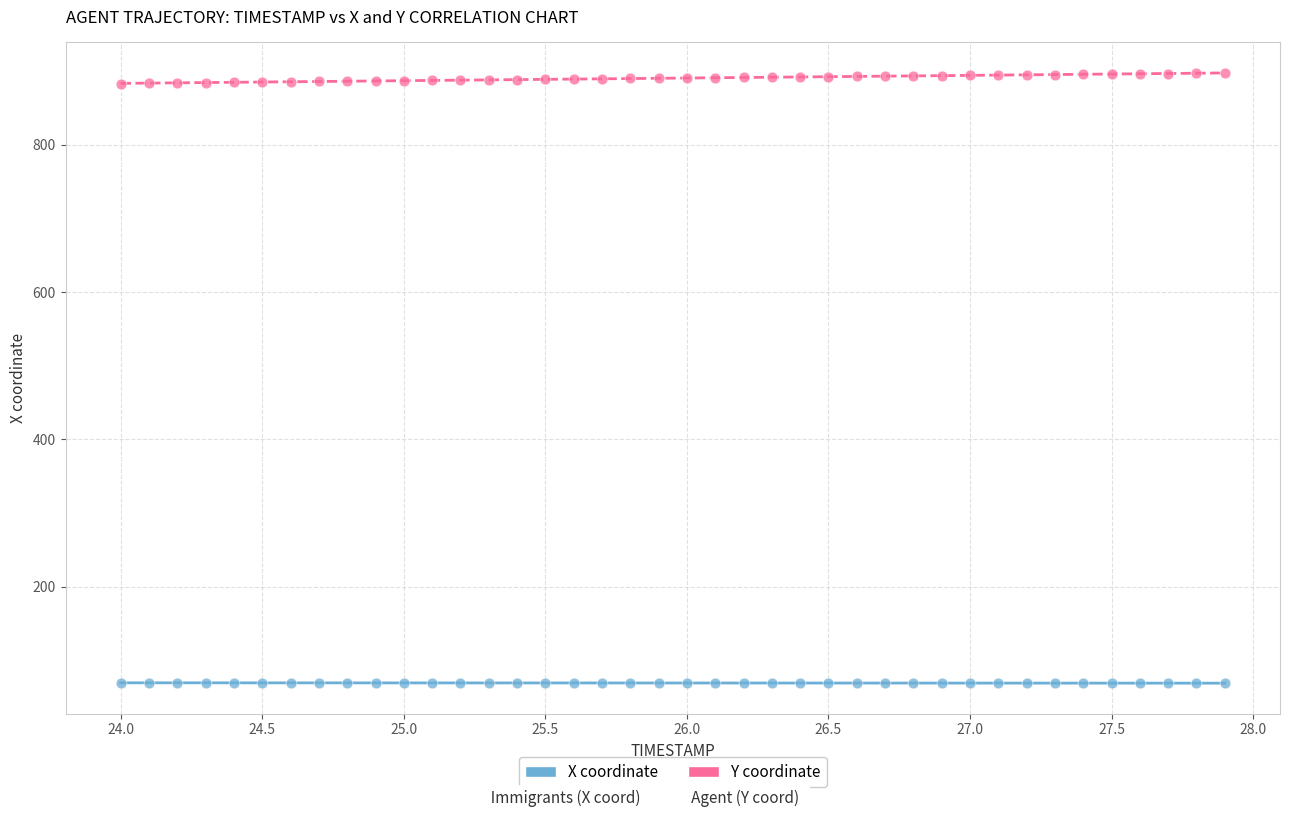

Which series contains the lowest Y value?

X coordinate